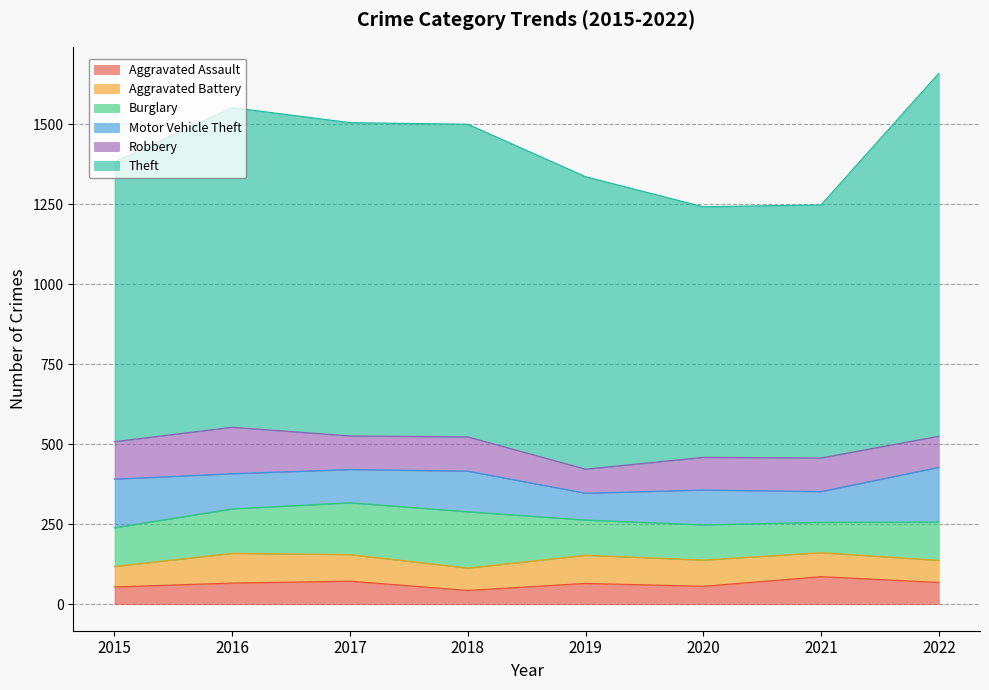

How many values in the Aggravated Battery series exceed 82?

3